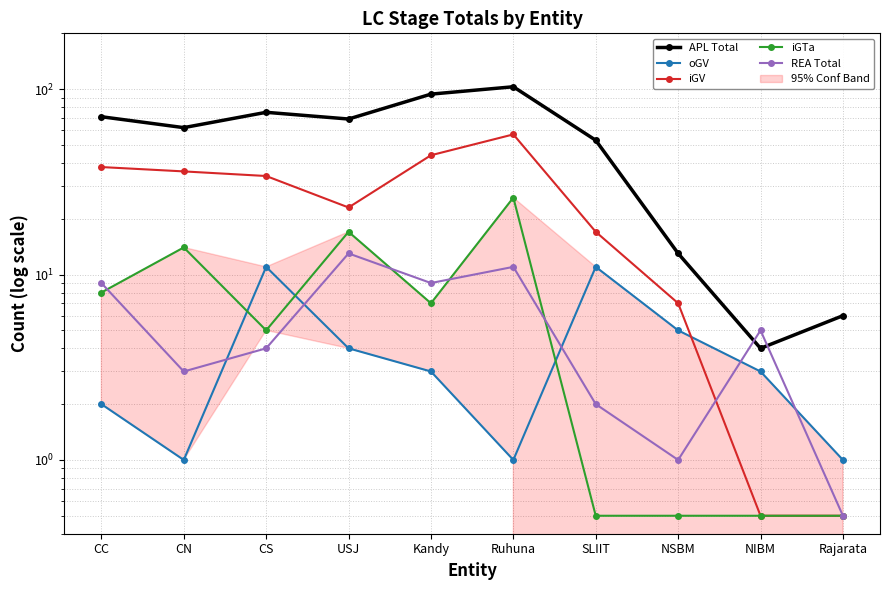

At which label is REA Total closest to 6?

NIBM